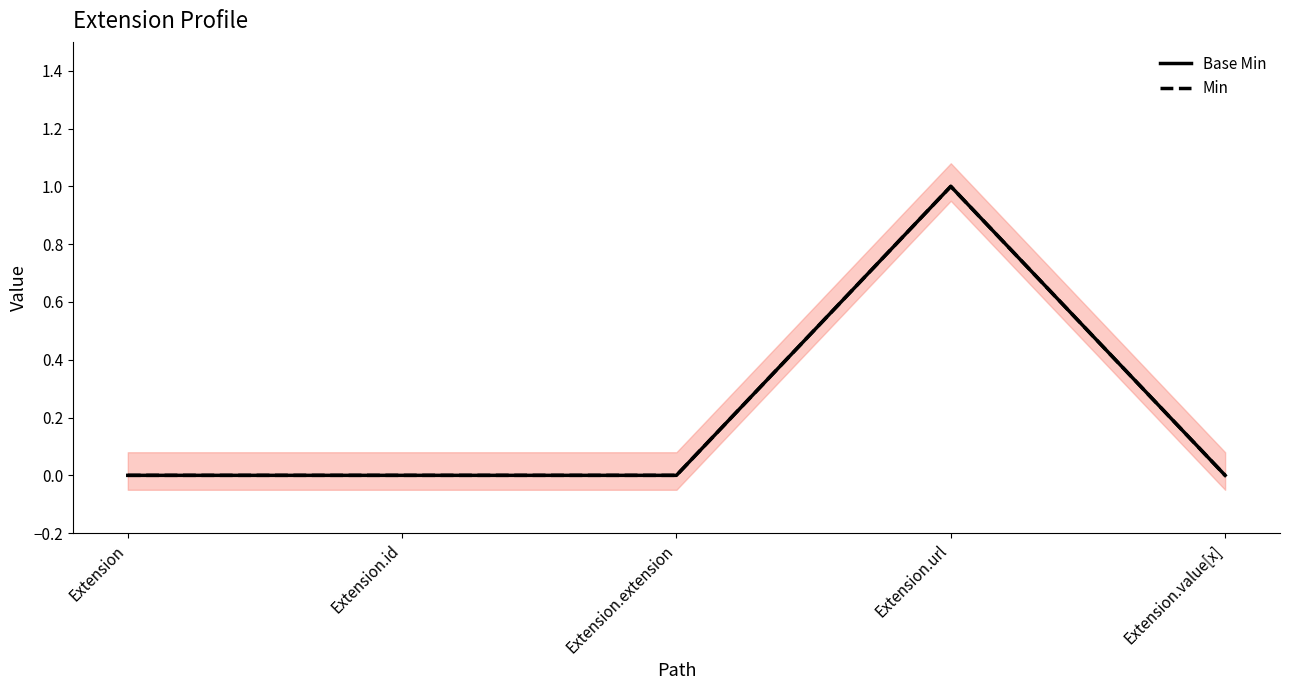

Which series has the largest range (max minus min)?

Base Min